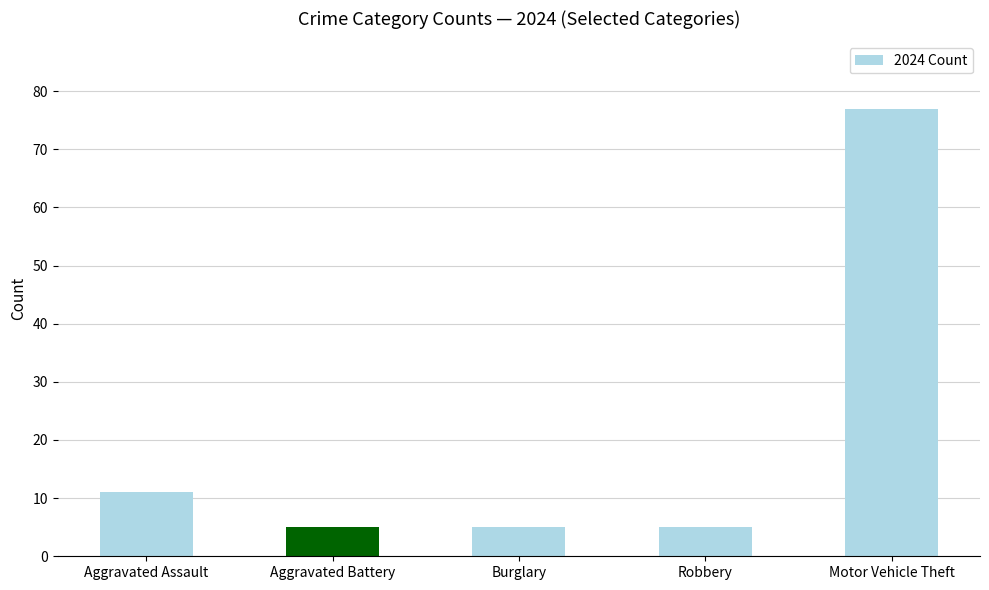

What is the ratio of the value at Aggravated Assault to the value at Motor Vehicle Theft?

0.1